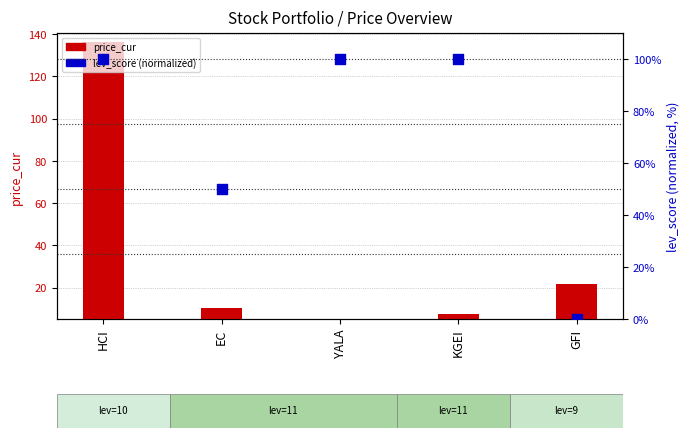

Which series contains the highest Y value?

price_cur